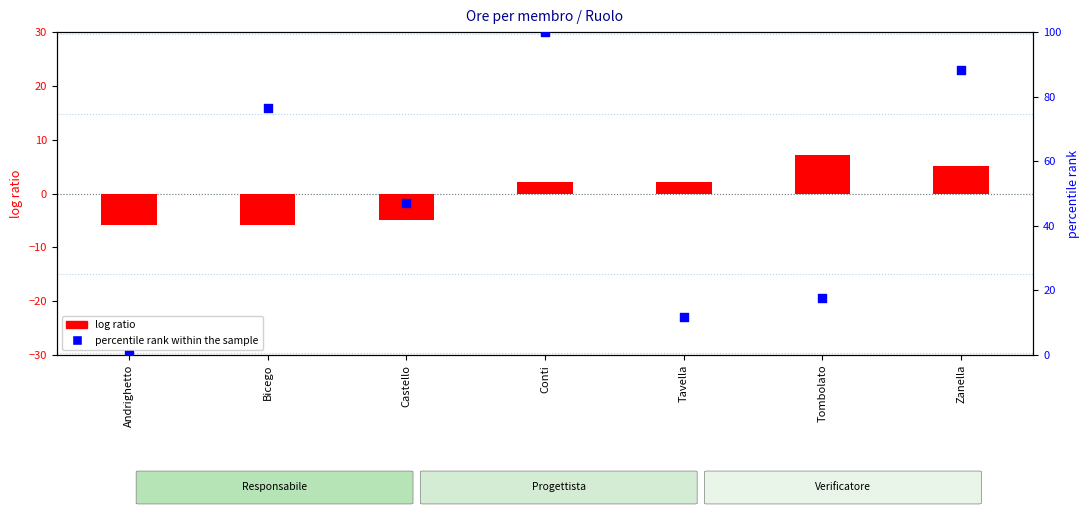

Which series has the largest total across all categories?

percentile rank within the sample